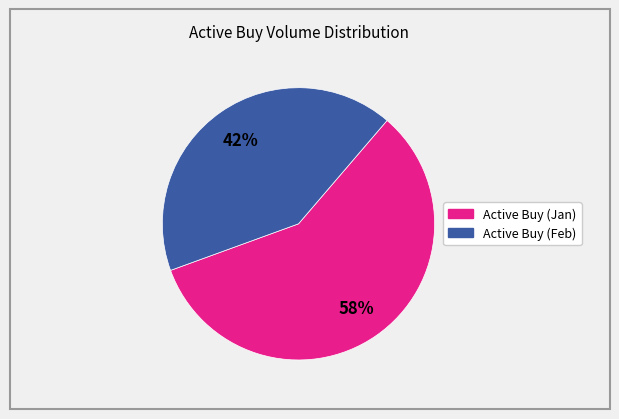

To the nearest percent, what is the difference between the largest and smallest slice percentages?

16%